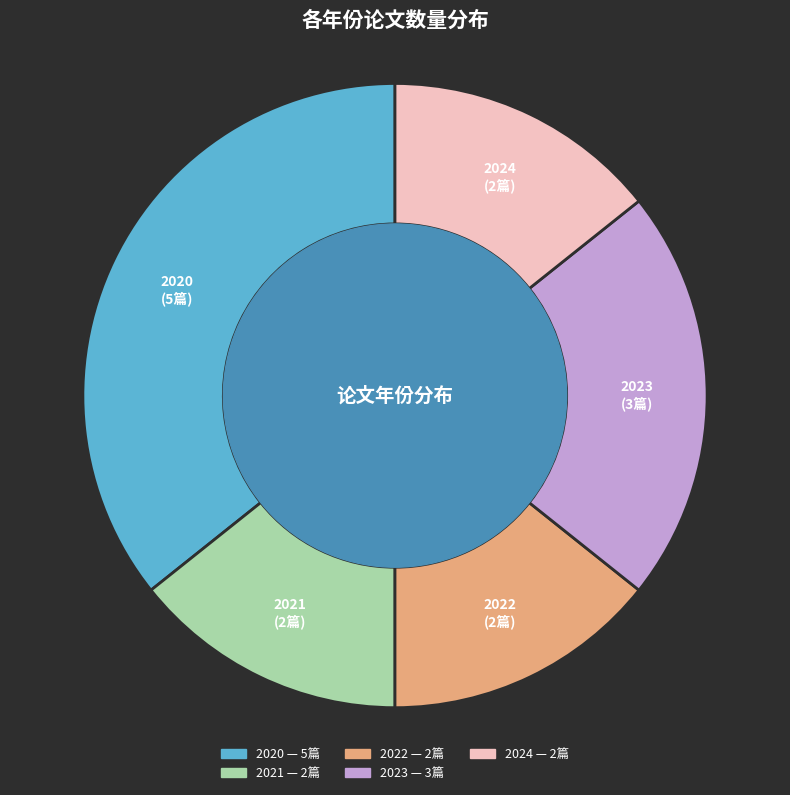

Count the number of slices in the pie.

5